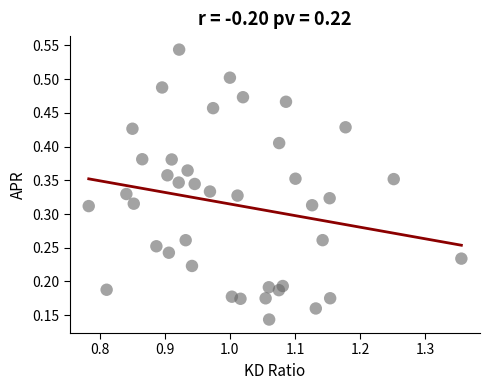

What is the range of X values (max minus min)?

0.6